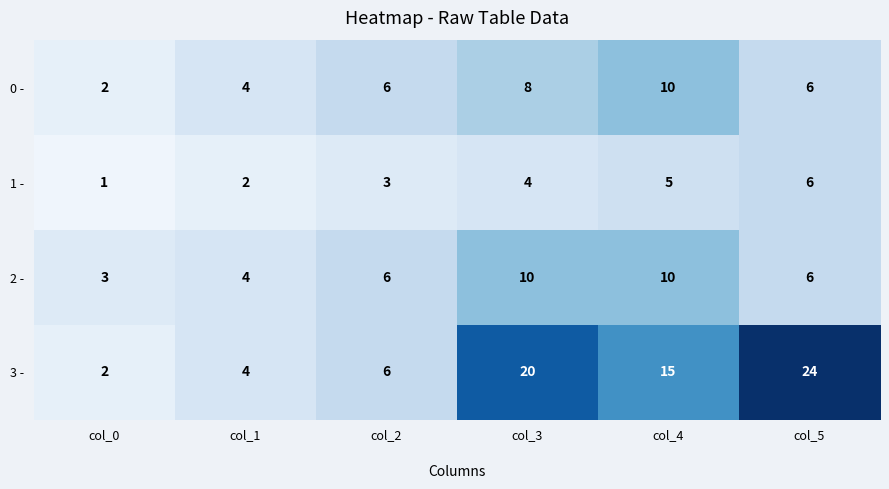

Count the 1 - values in the range 2 to 5.

4